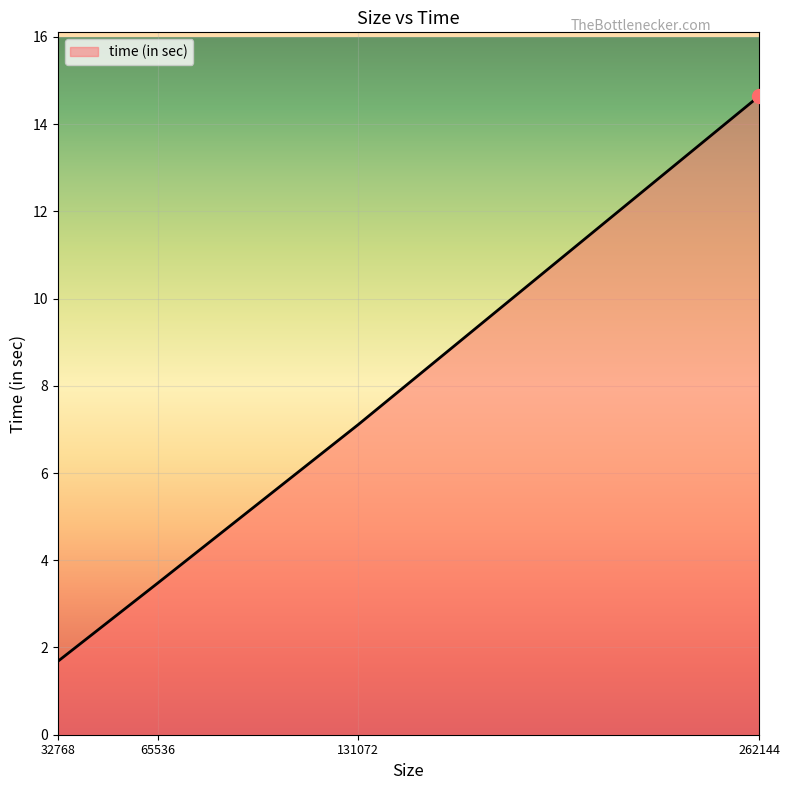

Rank the categories by value from highest to lowest.

262144, 131072, 65536, 32768